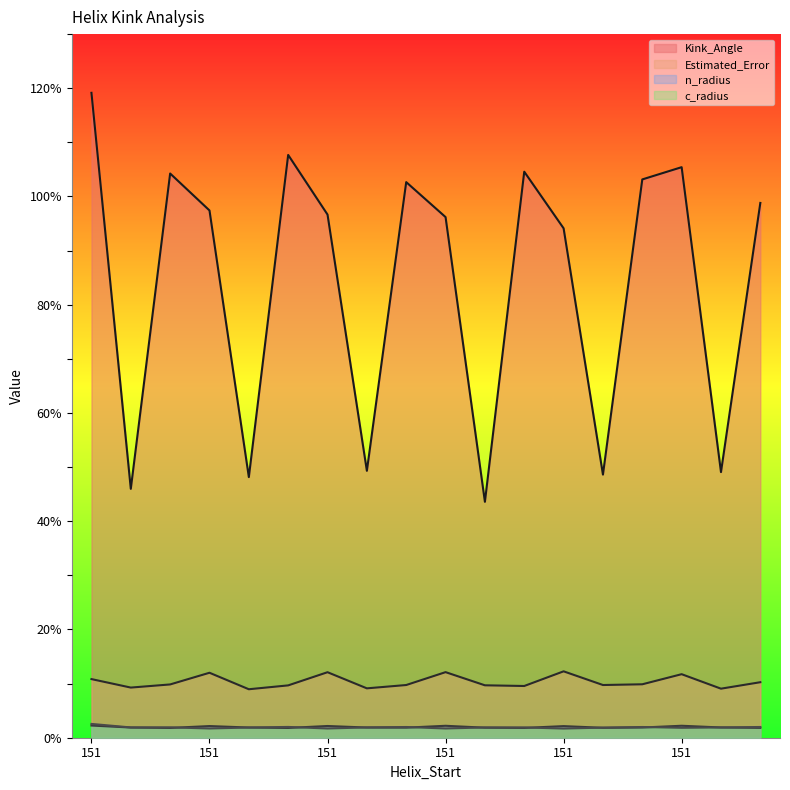

Between 151 and 224, which is larger?

151